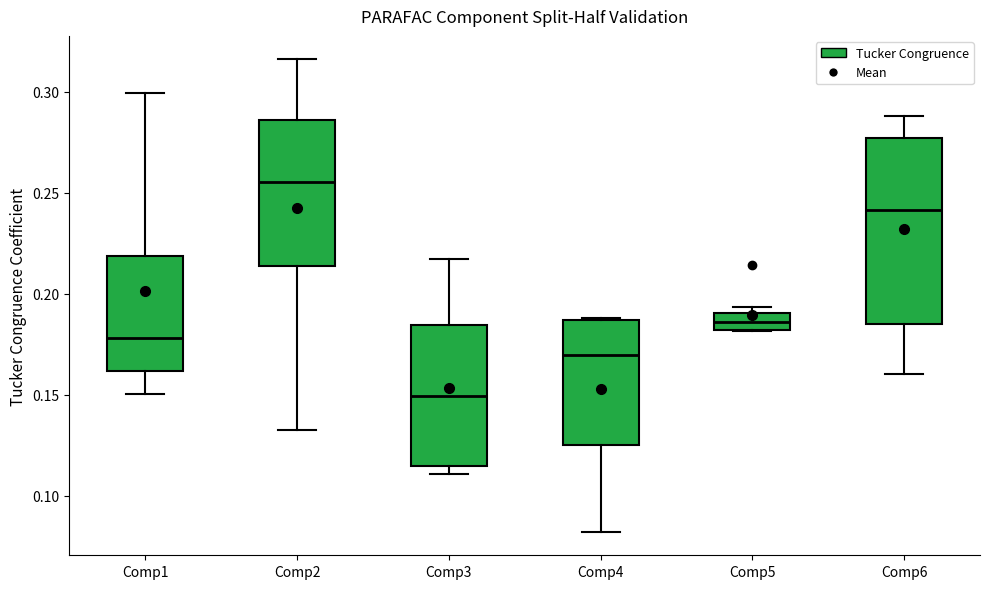

Where is the lower edge of the box for Comp1 on the y-axis? The values are not printed on the chart, so give them approximately, as read against the axis.

0.160